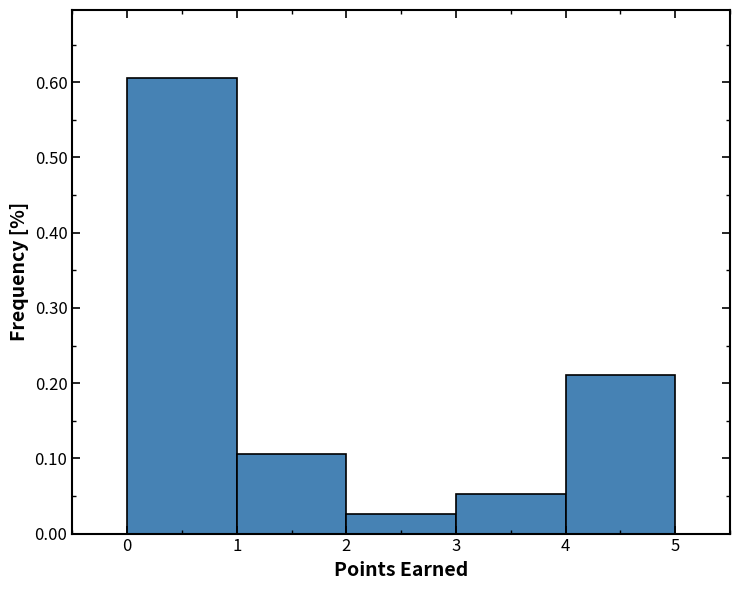

How tall is the bar that spans 4 to 5 on the x-axis? The values are not printed on the chart, so give them approximately, as read against the axis.

0.21